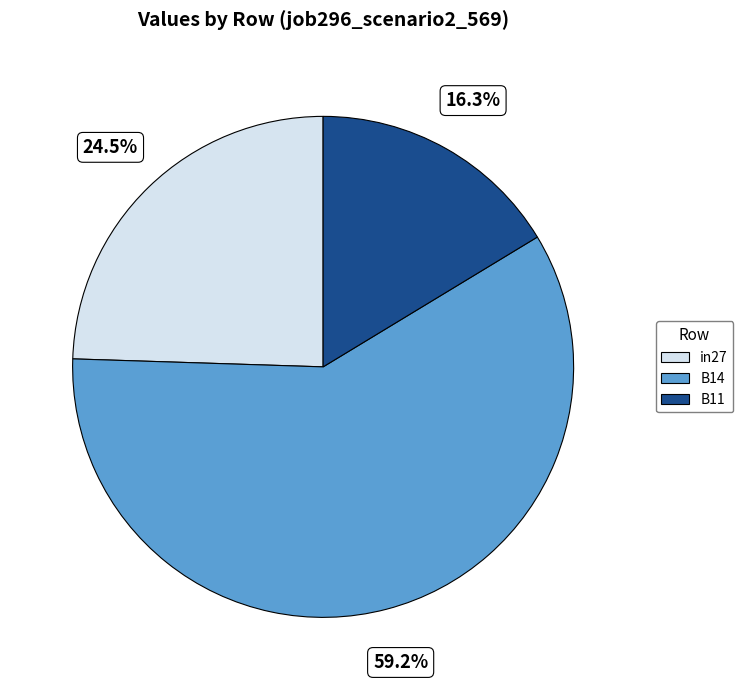

To the nearest percent, what portion does B11 represent?

16%